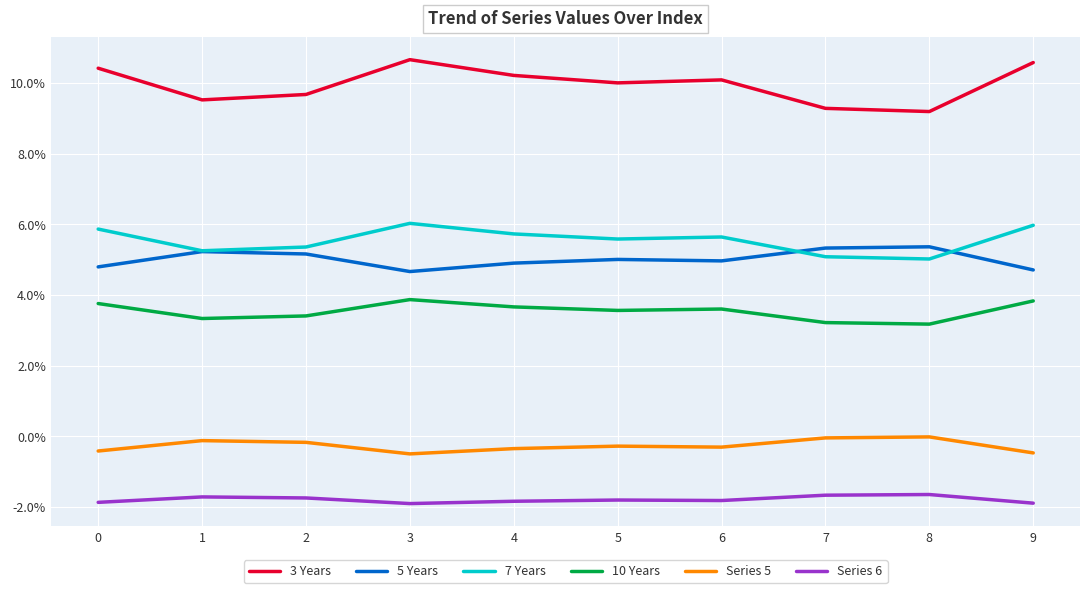

Does the chart have visible grid lines?

Yes